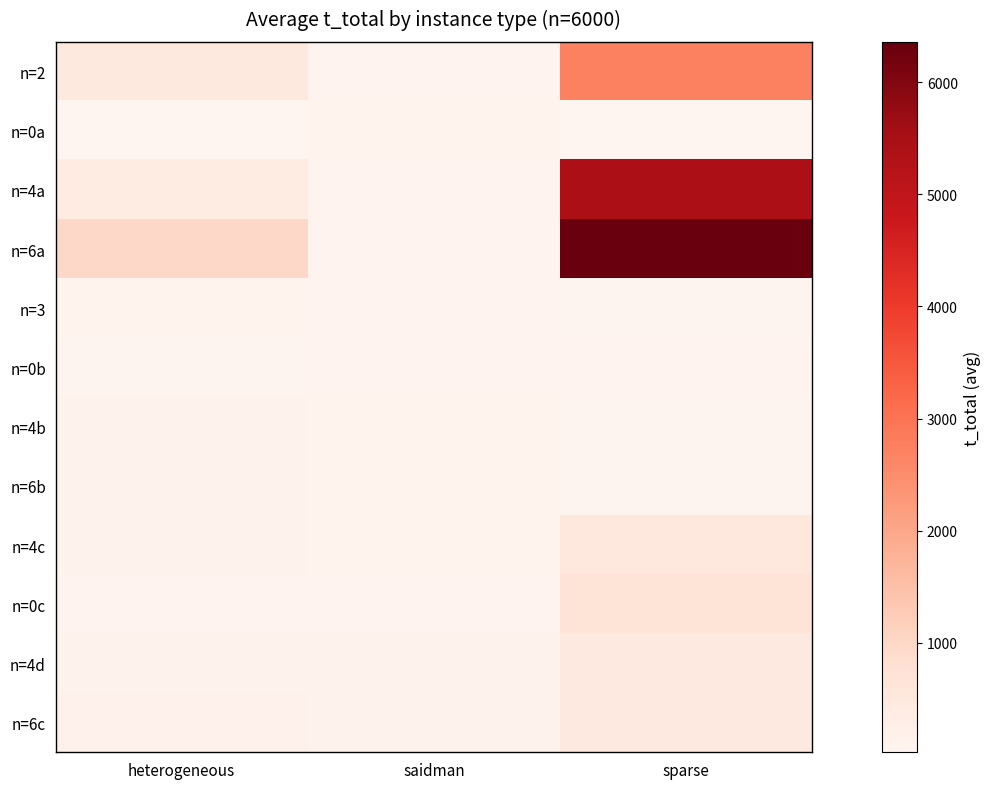

At which category does the chart reach its peak across all series?

sparse